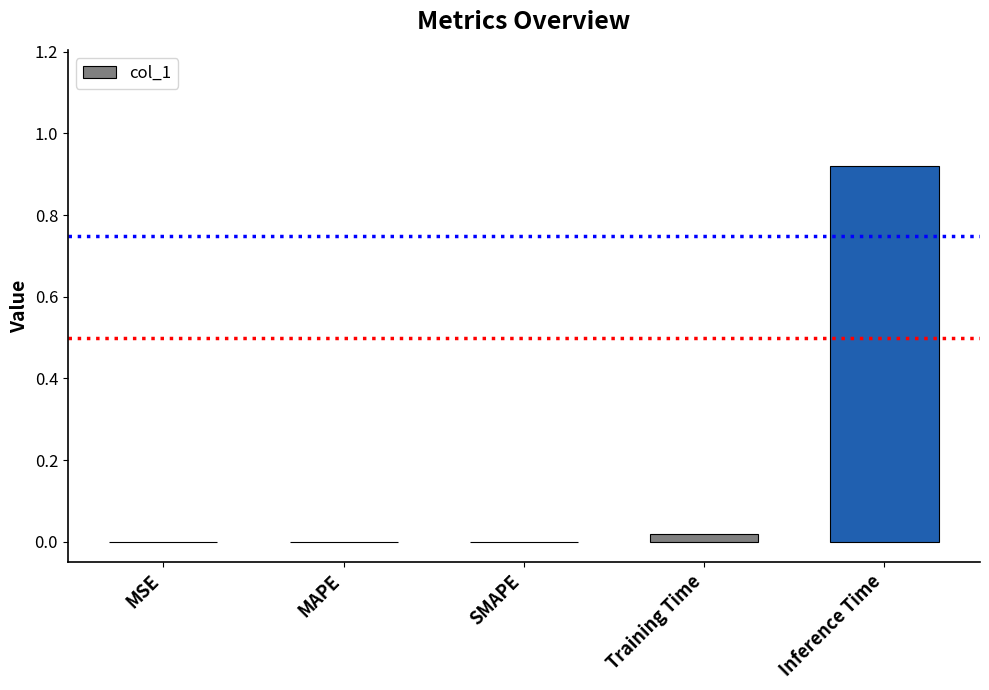

What is the average value?

0.2